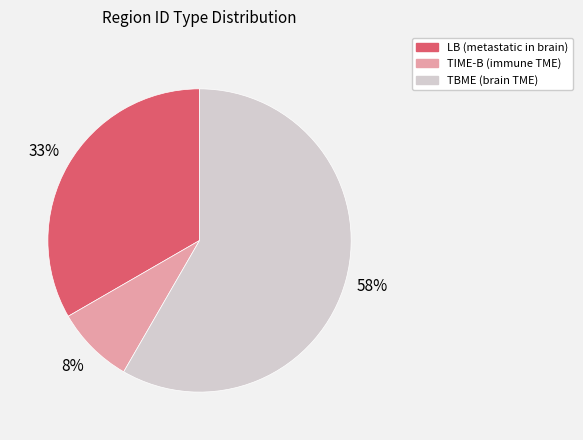

Do TBME and LB together represent more than half of the pie?

Yes